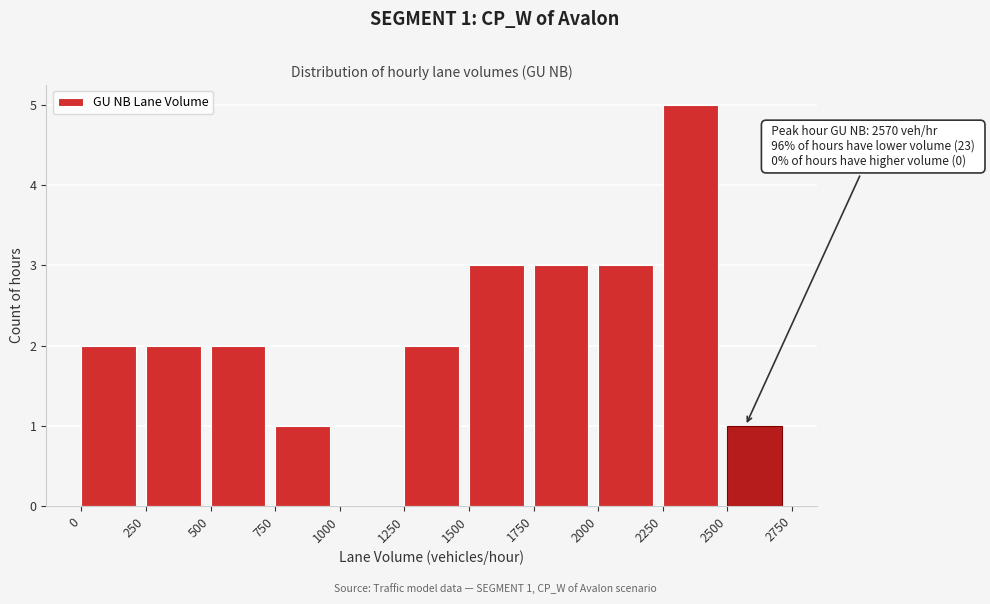

Over which range of the x-axis is the bar tallest?

2250 to 2500